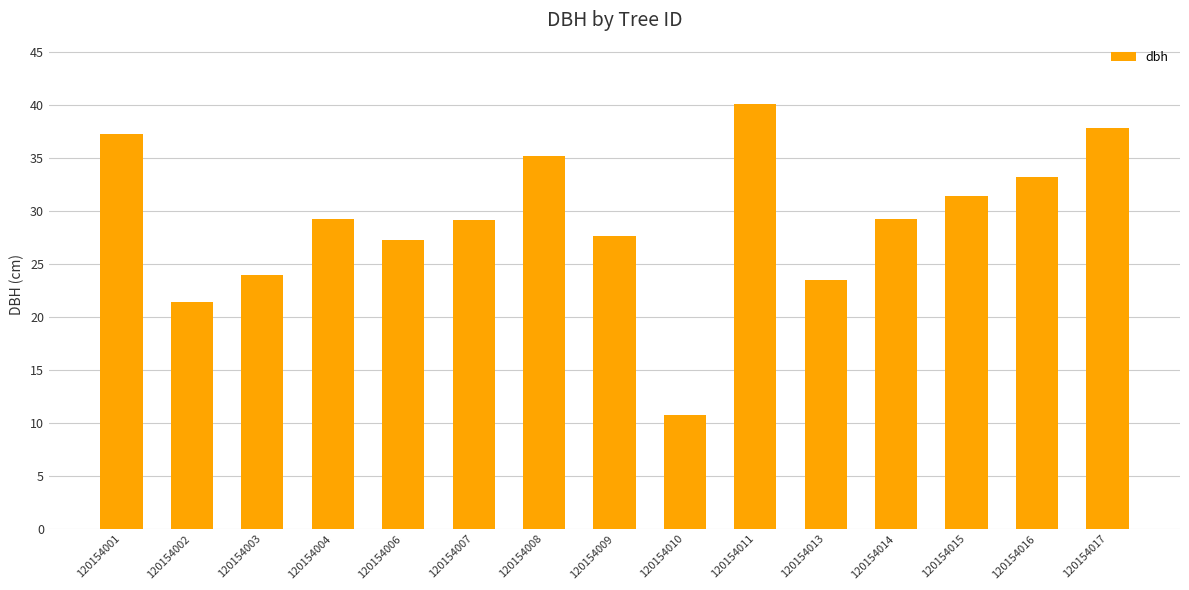

Does the chart contain any negative values?

No